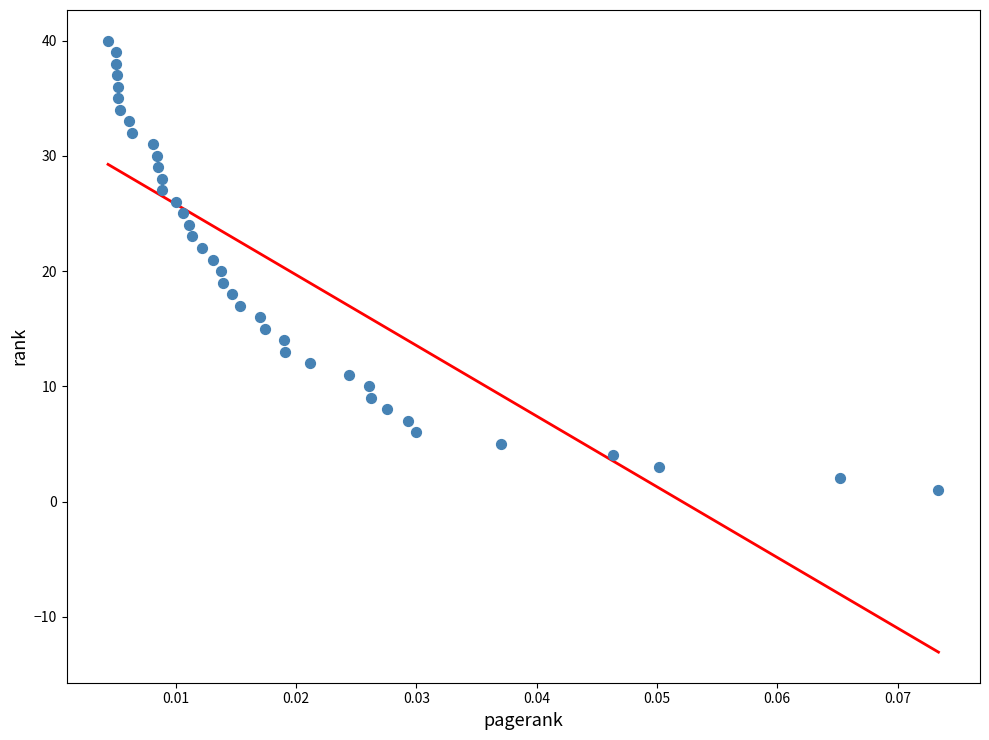

What is the range of Y values (max minus min)?

39